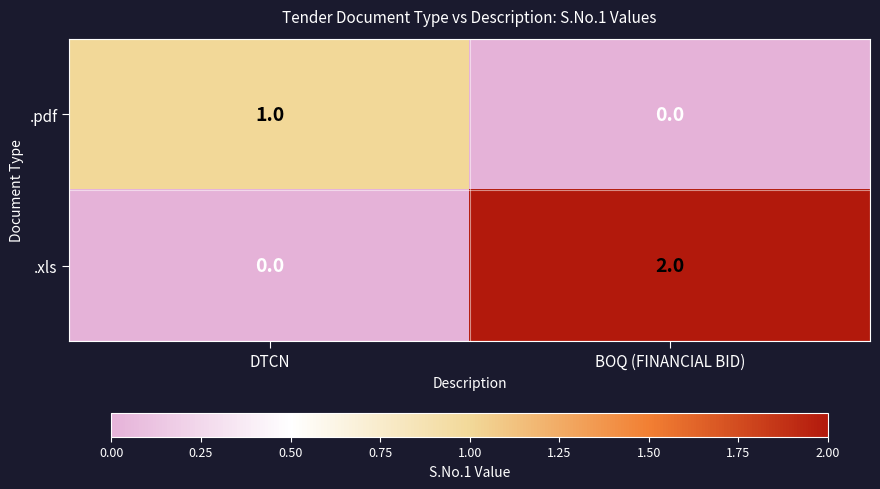

At which category does the chart reach its peak across all series?

BOQ (FINANCIAL BID)